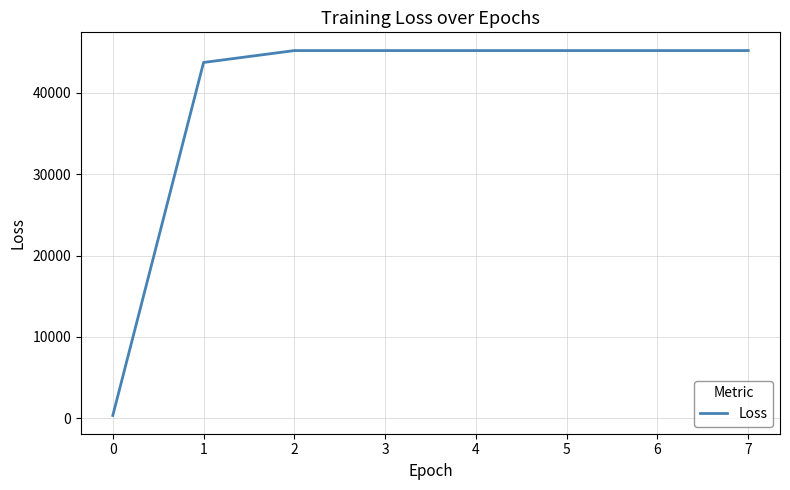

Reading left to right, what are all the values shown in this chart?

318.6	43753.4	45215.9	45215.9	45215.9	45215.9	45215.9	45215.9